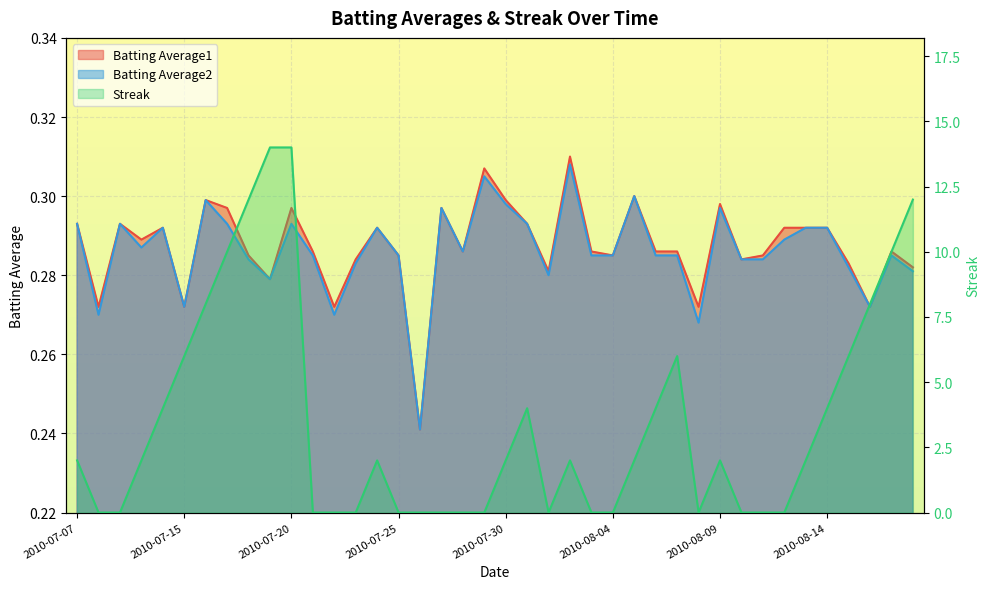

In Batting Average1, how many points are higher than both neighbors (excluding endpoints)?

11